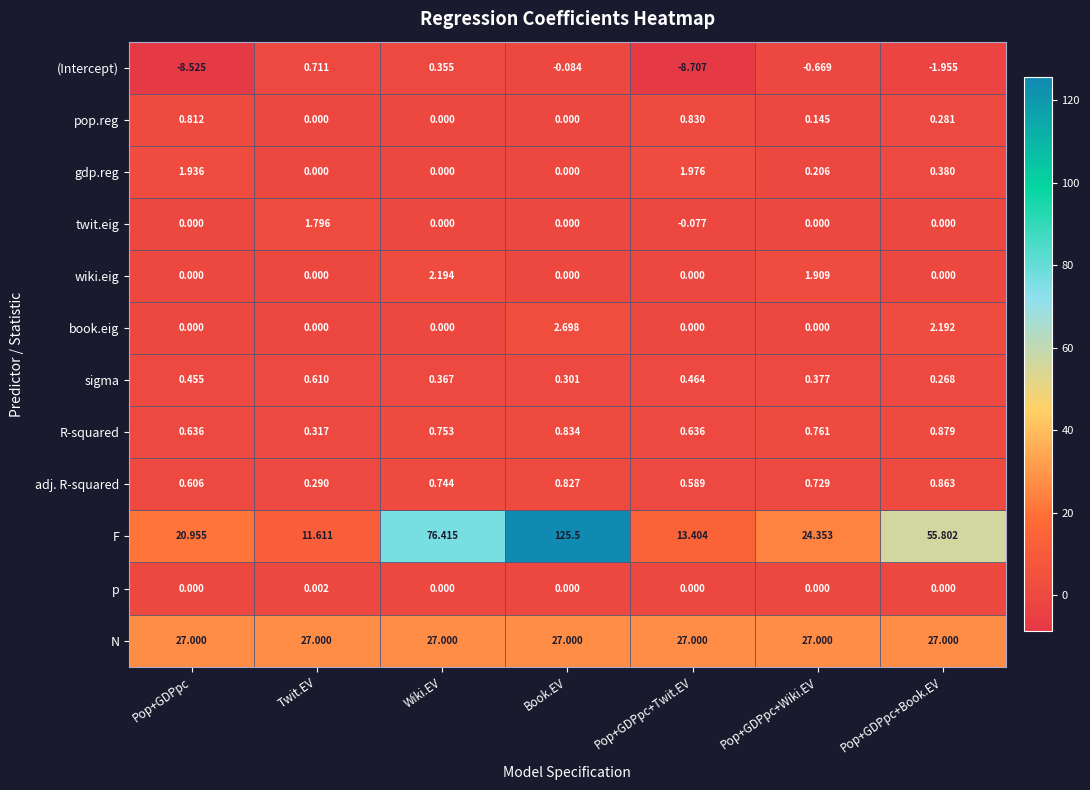

What is the greatest value displayed?

125.5